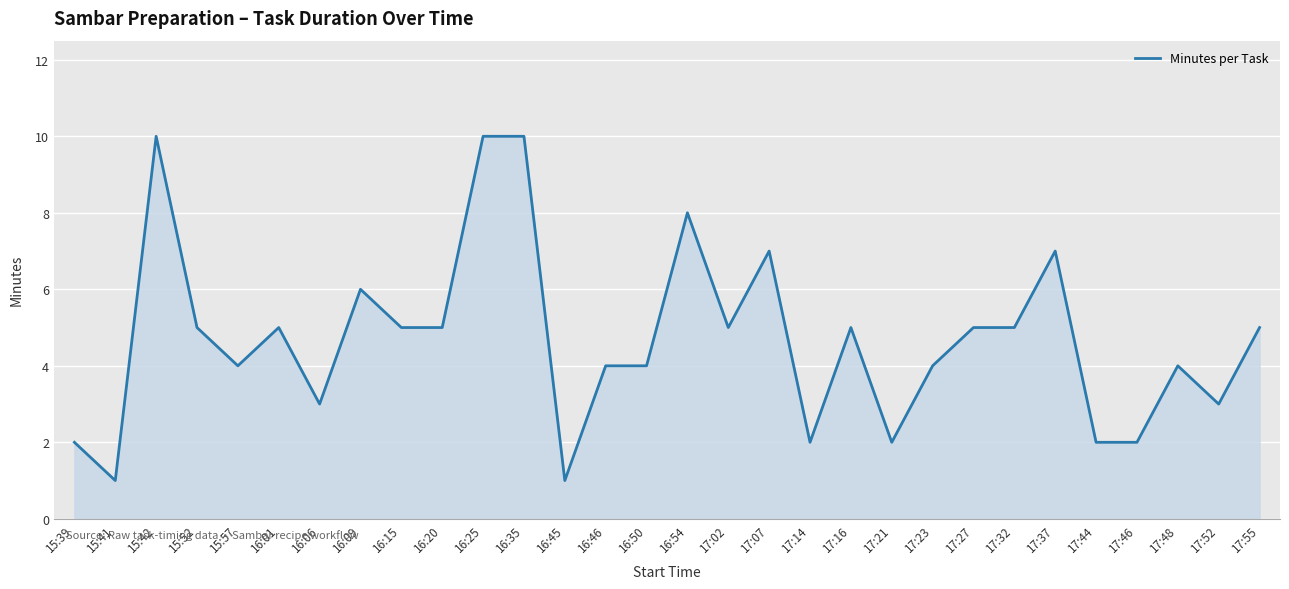

What is the maximum value shown in the chart?

10